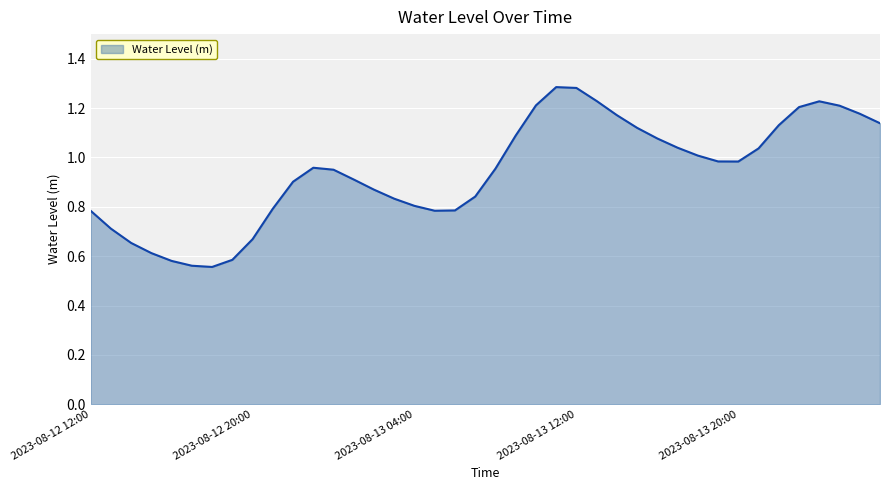

Which category has the lowest value across all series?

2023-08-12 18:00